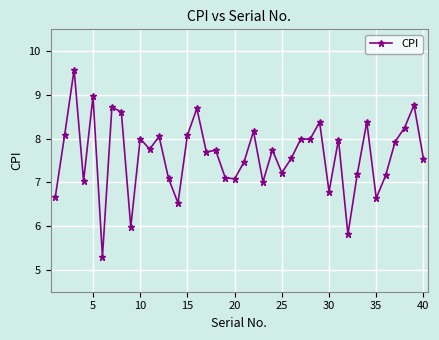

What is the difference between the maximum and minimum values?

4.3